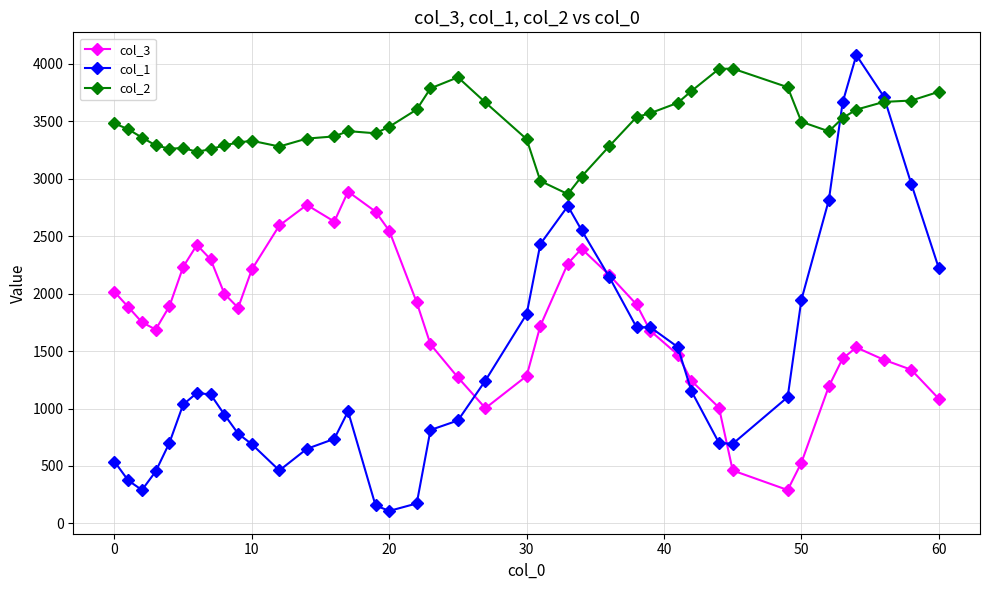

What is the value of the col_1 point at the 36th from the left?

3662